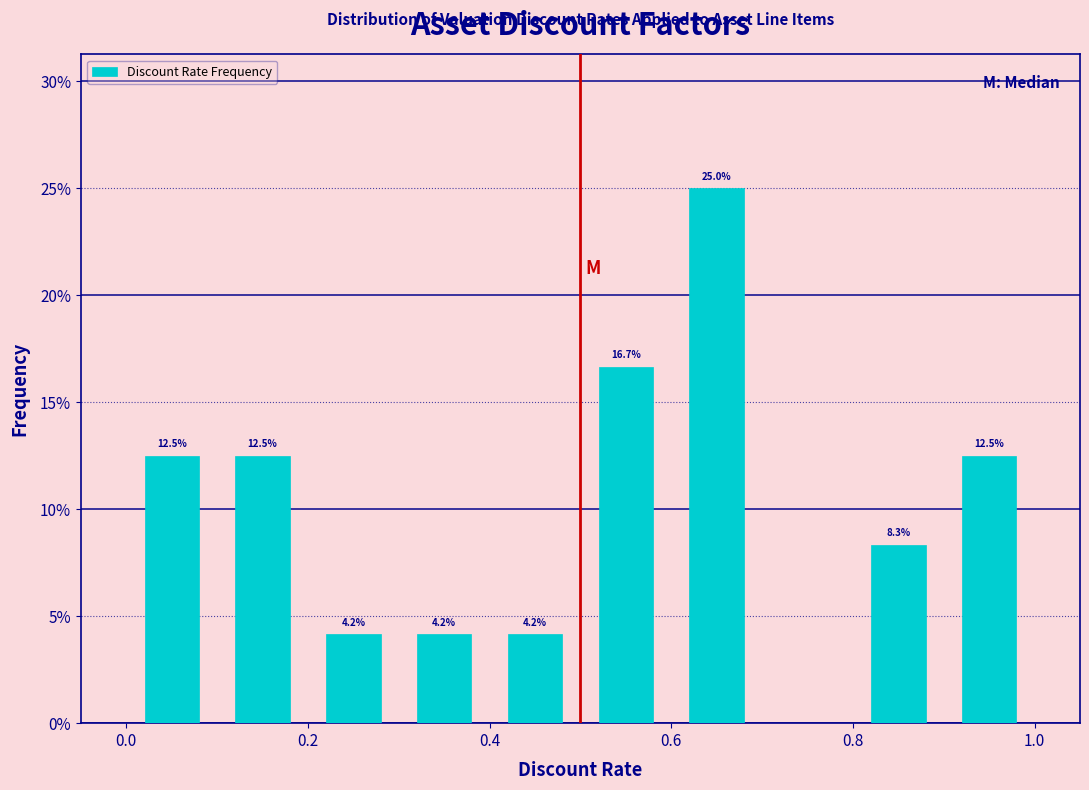

Over which range of the x-axis is the bar tallest?

0.6 to 0.7